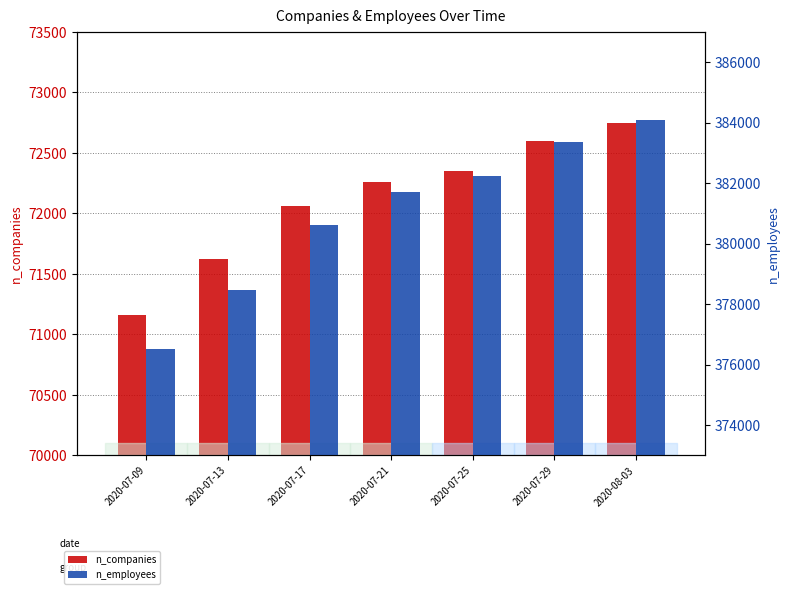

Which label corresponds to the smallest value in the chart?

2020-07-09